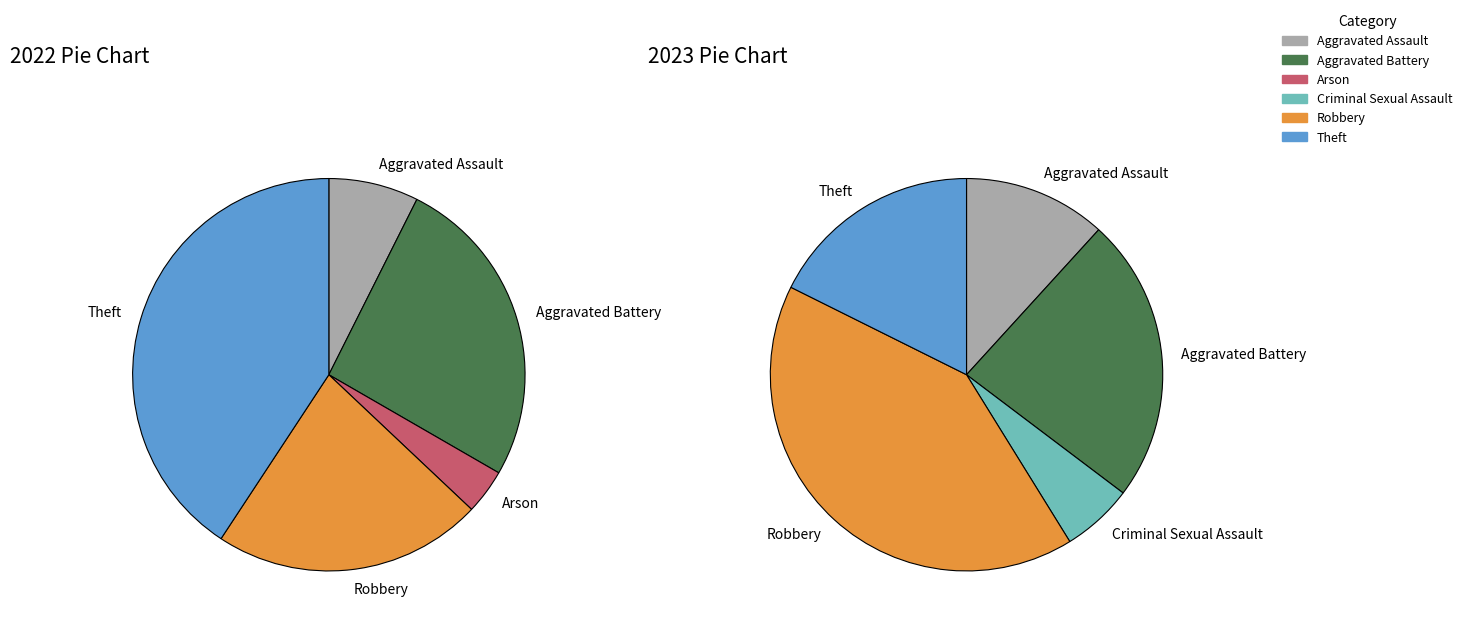

Does 4 account for over 50% of the chart?

No